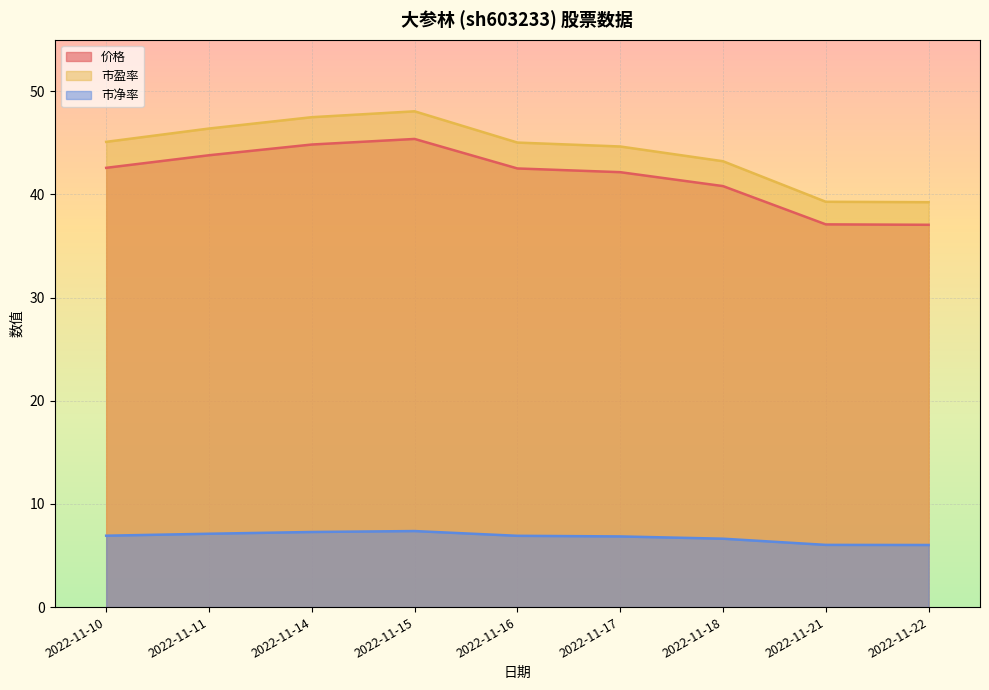

Is the value of 价格 at 2022-11-21 greater than the value of 市净率 at 2022-11-22?

Yes